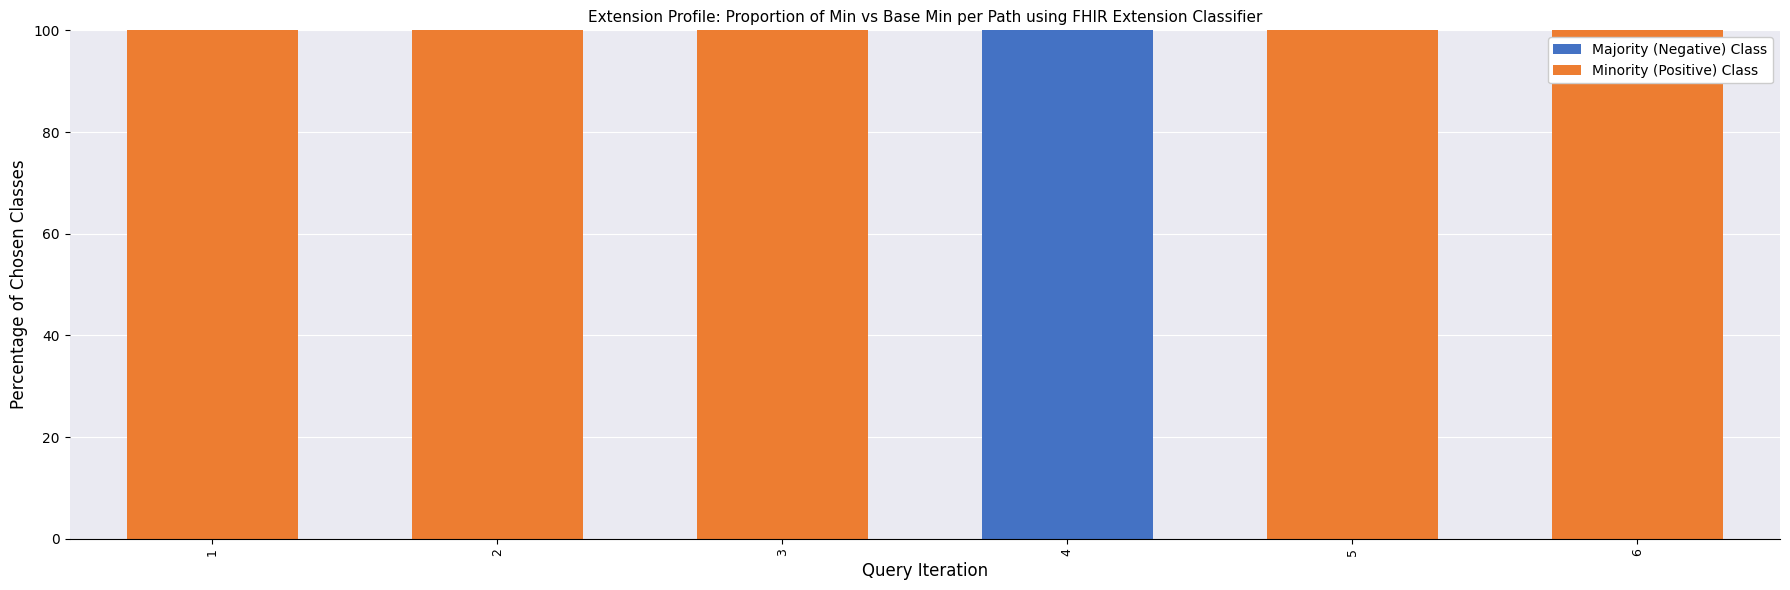

What is the total value across all series at 1?

100